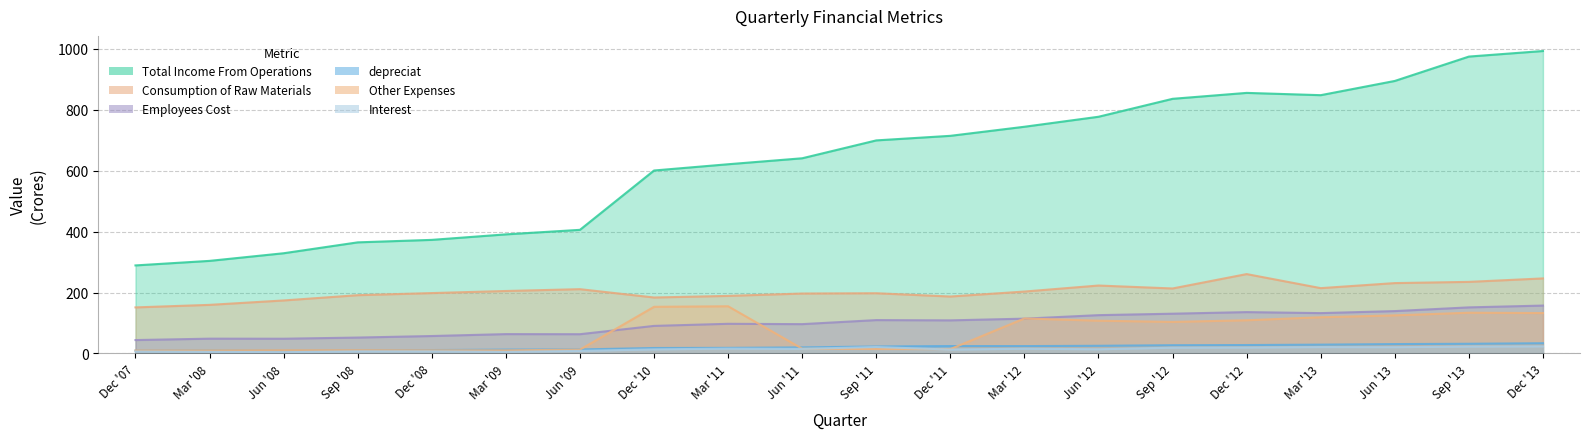

Reading right to left, extract all data points from this chart.

Total Income From Operations: 993.3	975.1	895.0	848.3	855.8	836.3	777.4	744.6	714.8	699.8	641.0	621.4	600.9	405.9	391.1	373.0	364.8	329.1	304.0	289.1
Consumption of Raw Materials: 246.4	235.0	231.0	214.5	260.6	213.4	223.0	203.3	186.9	197.7	196.8	189.0	183.7	211.1	205.1	198.2	191.3	174.0	159.5	151.2
Employees Cost: 157.2	151.3	139.1	132.4	135.8	130.5	125.7	114.2	108.6	109.5	96.2	97.3	90.4	63.1	63.5	57.2	52.1	48.3	48.5	43.9
depreciat: 33.5	31.7	30.7	28.9	27.6	27.0	25.1	24.1	24.2	22.8	19.8	18.3	17.8	13.1	12.5	11.0	10.6	9.8	10.2	9.3
Other Expenses: 132.6	133.7	125.0	118.9	108.9	103.5	107.5	114.8	14.2	14.5	15.5	154.9	153.1	12.5	10.1	10.2	10.8	10.6	10.0	9.7
Interest: 23.1	22.6	20.5	20.8	19.3	18.8	13.7	15.5	12.7	21.0	14.9	15.8	13.3	8.3	5.0	6.7	6.7	4.0	5.0	6.2